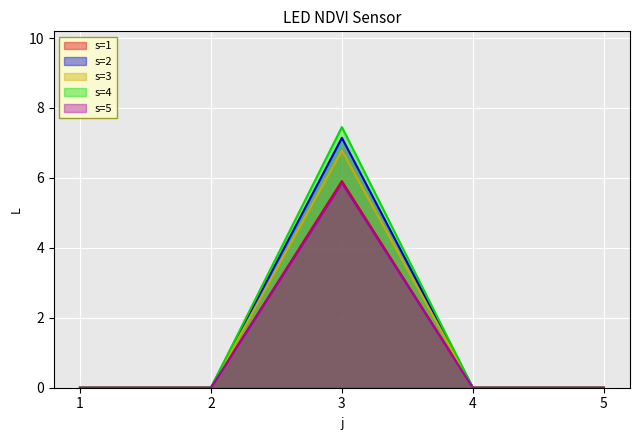

True or false: s=4 has more than 0 interior local peaks.

True